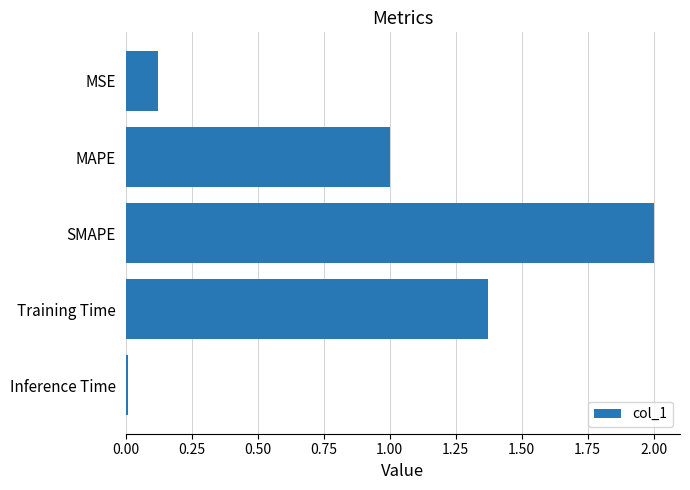

Rank the categories by value from lowest to highest.

Inference Time, MSE, MAPE, Training Time, SMAPE